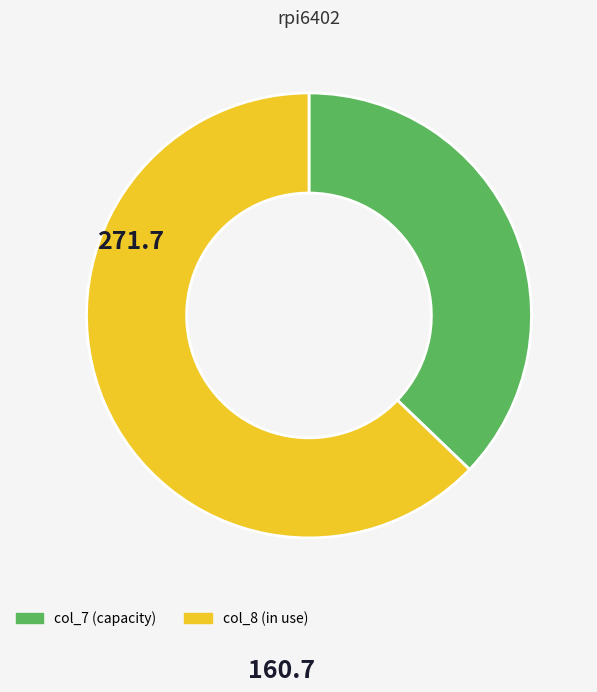

How many segments does this pie chart have?

2